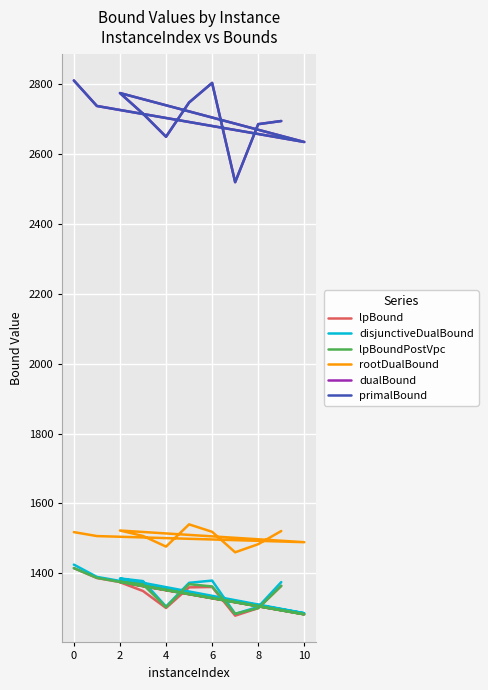

What are all the series names shown in the legend?

lpBound, disjunctiveDualBound, lpBoundPostVpc, rootDualBound, dualBound, primalBound